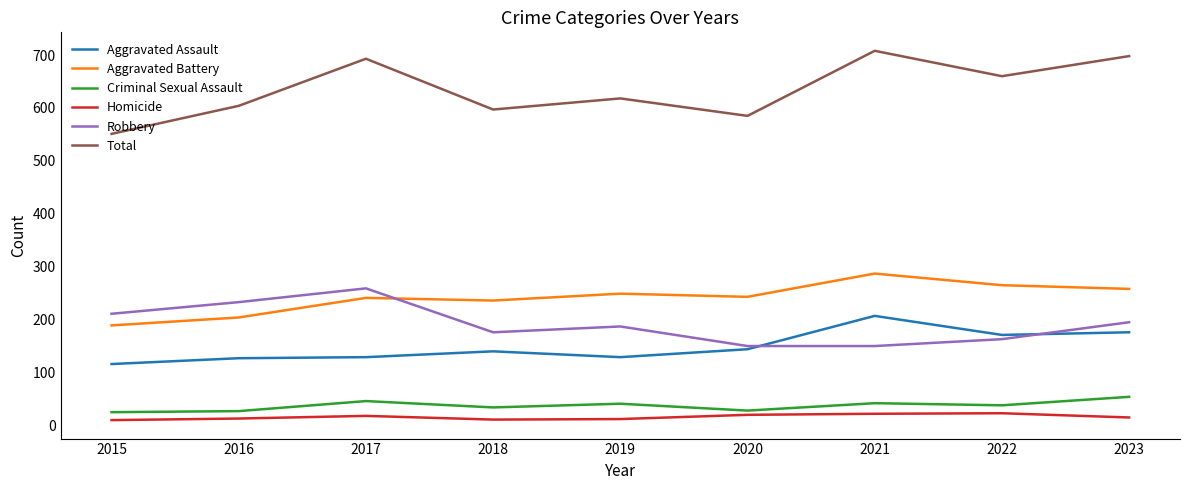

Where does the Aggravated Battery series first go above 243?

2019